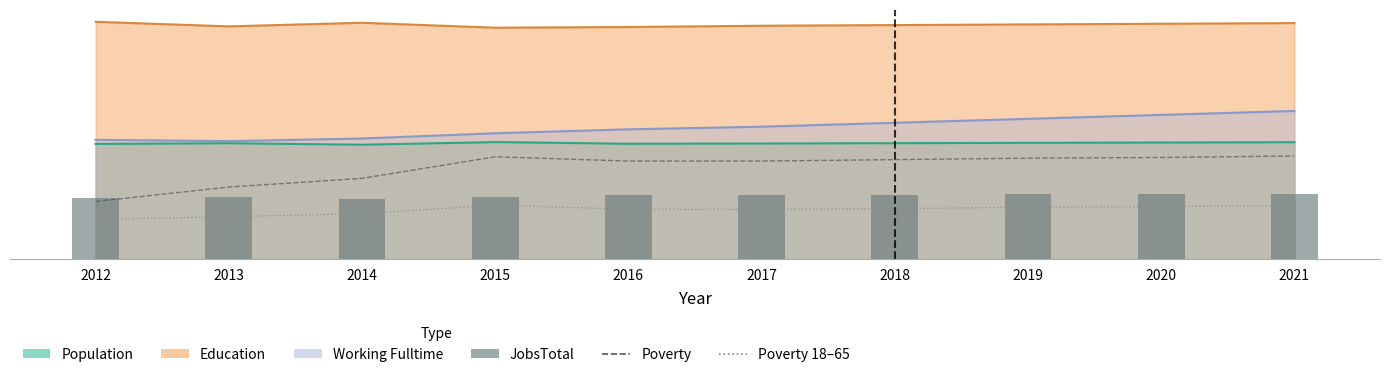

How many values in the JobsTotal series exceed 196?

4